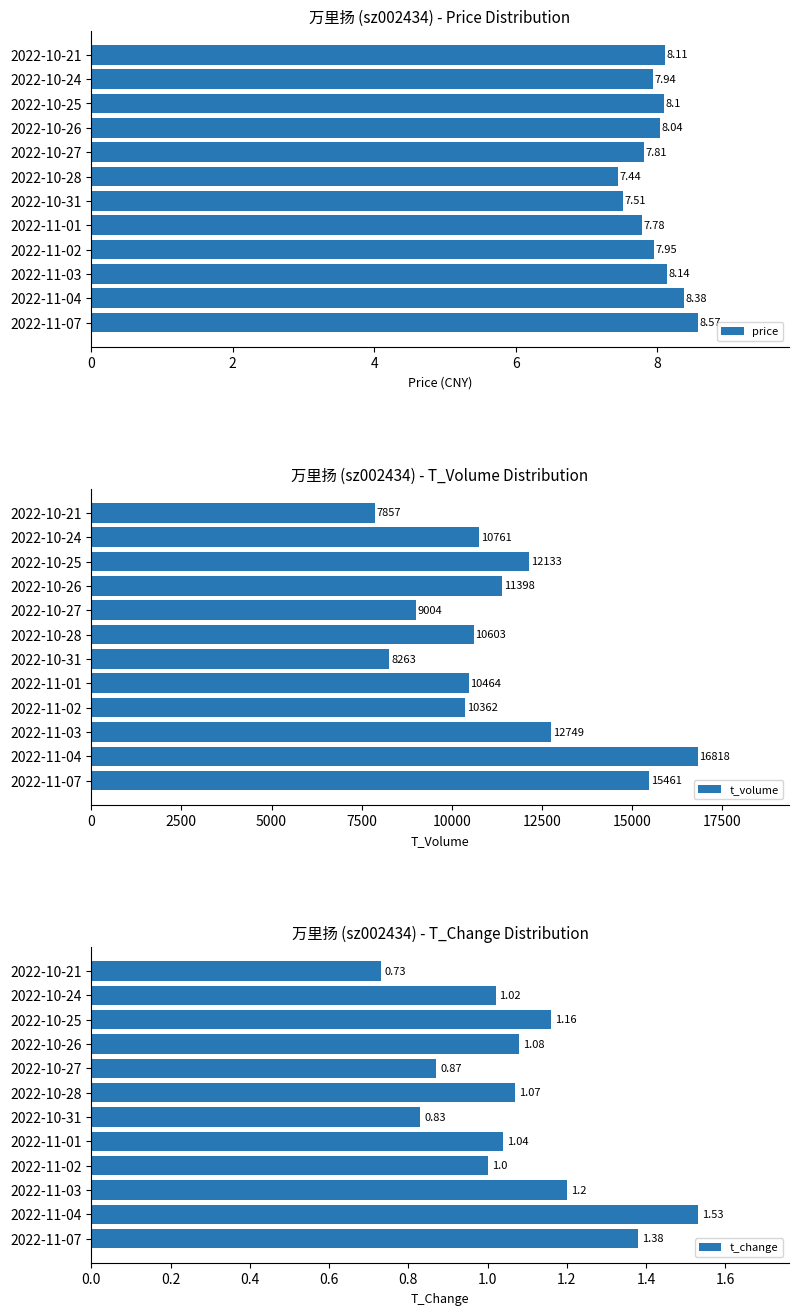

What is the difference between the maximum and minimum values in the t_change series?

0.8